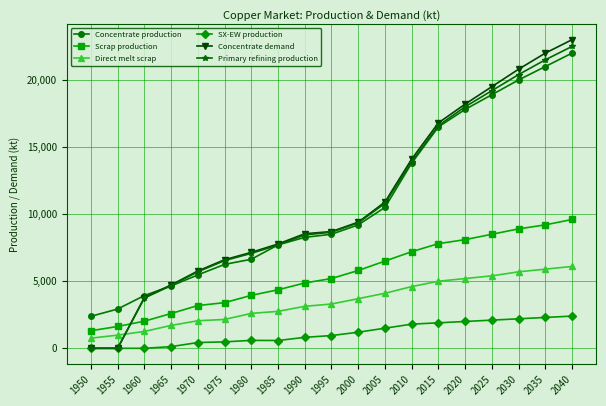

What is the difference between the maximum and second lowest values in the Concentrate production series?

19073.8